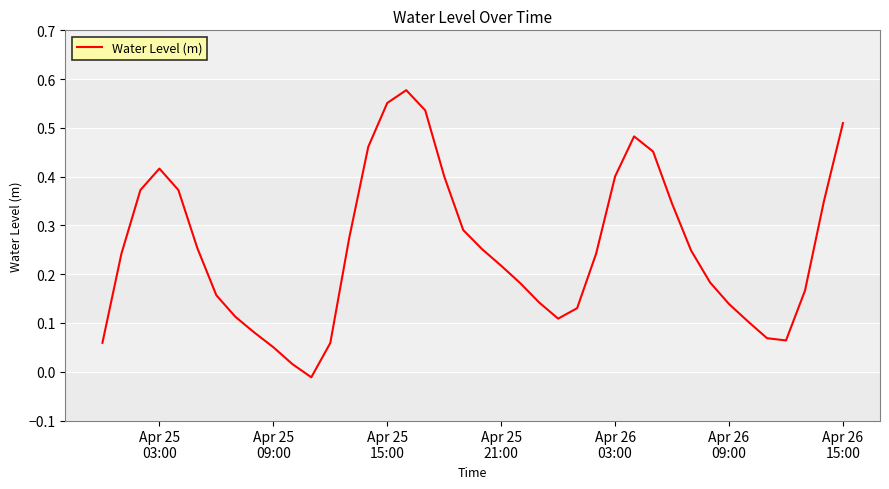

How many lines are shown in the chart?

1